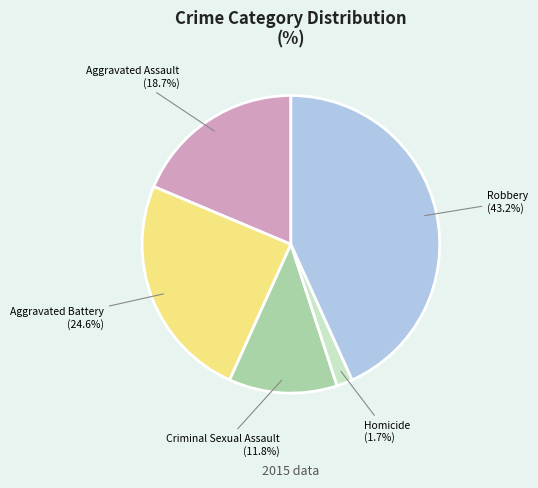

How much of the chart is everything except Homicide?

98.3%